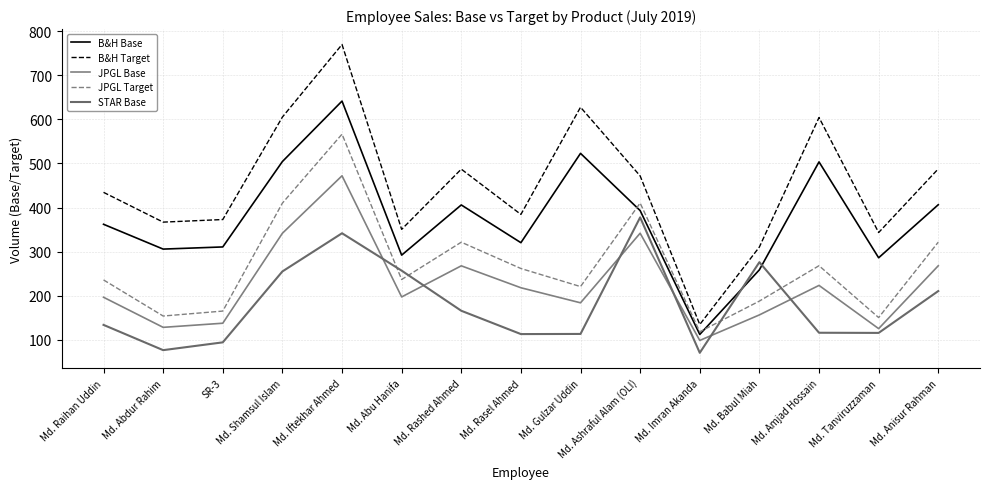

What is the approximate value of B&H Base at Md. Anisur Rahman?

406.5